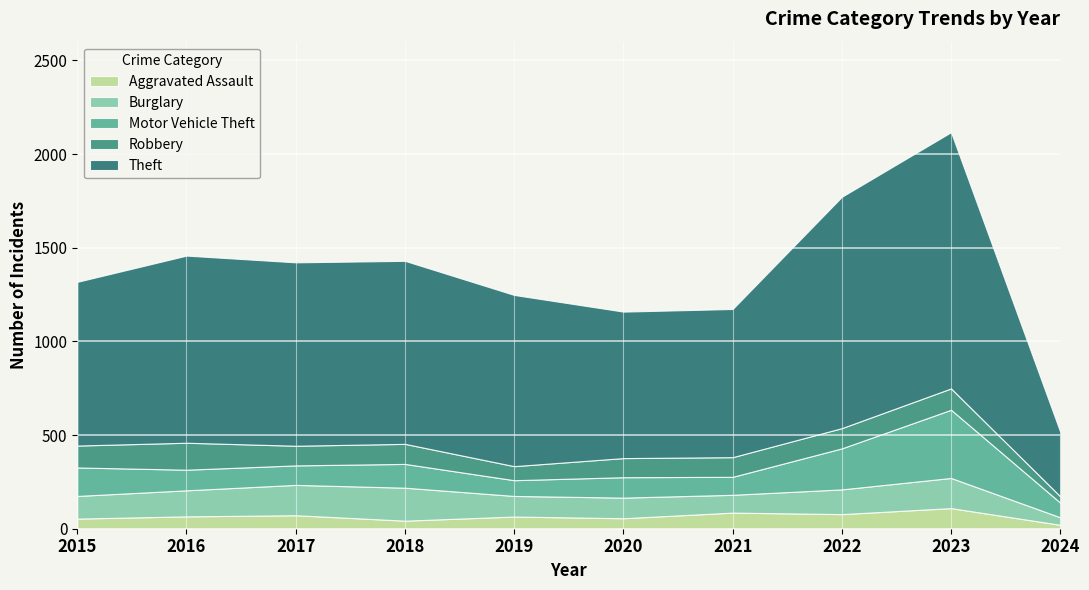

Between 2022 and 2021, which is larger?

2021